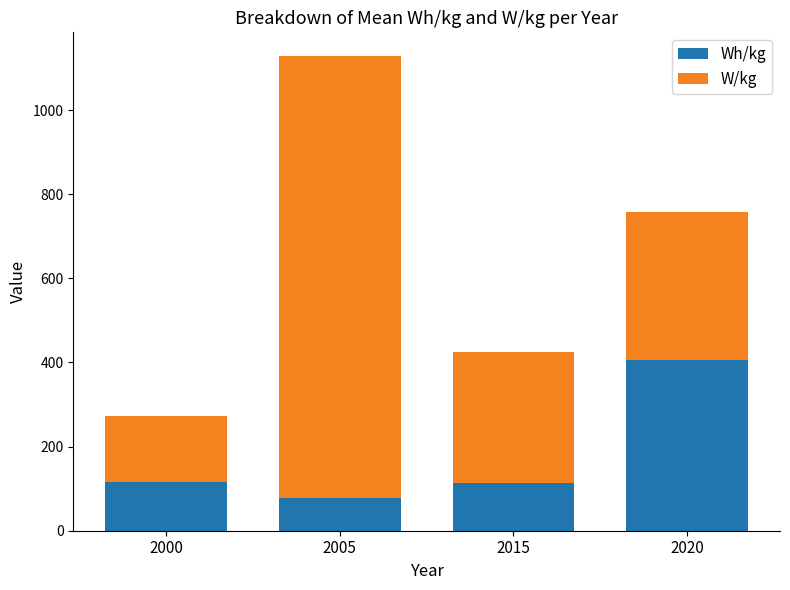

What is the difference between the maximum and second lowest values in the Wh/kg series?

292.4